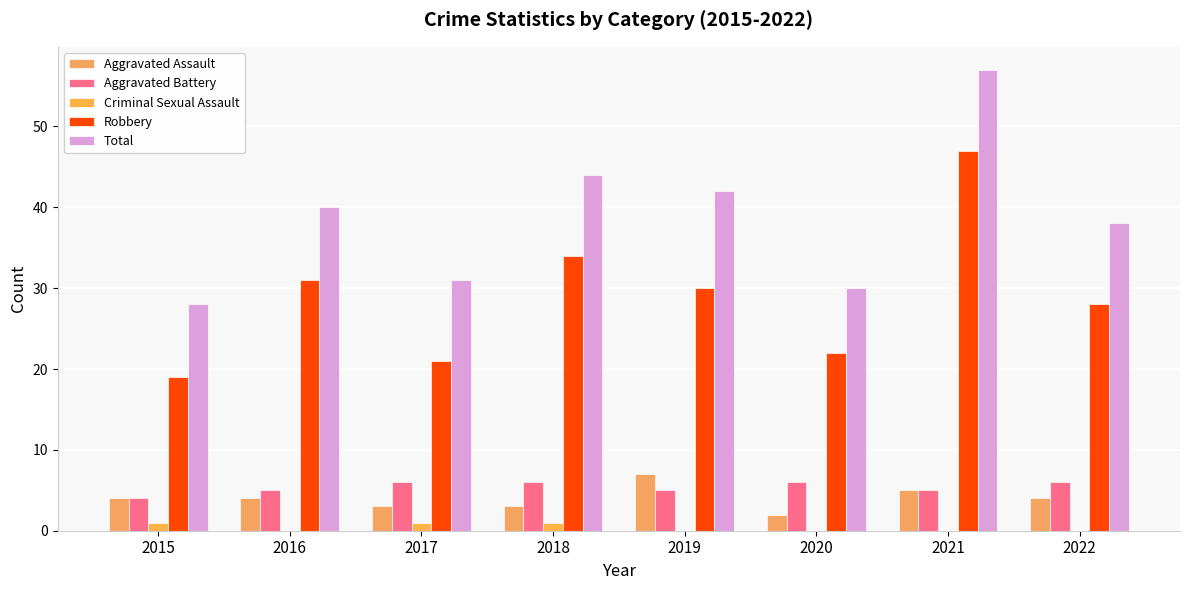

What is the sum of all Aggravated Assault values?

32